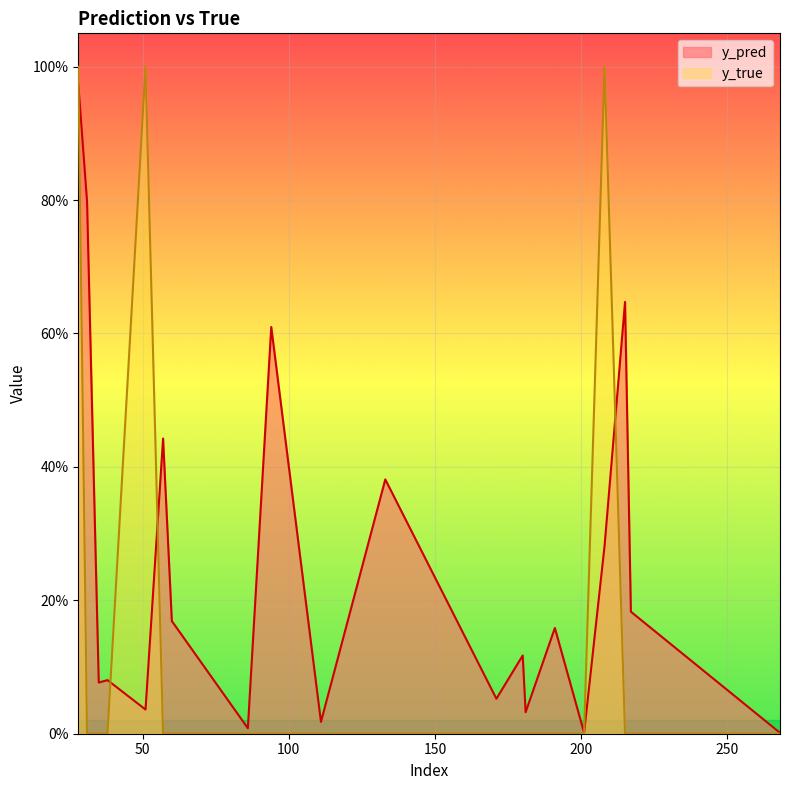

Where do y_pred and y_true first cross each other?

28 and 31